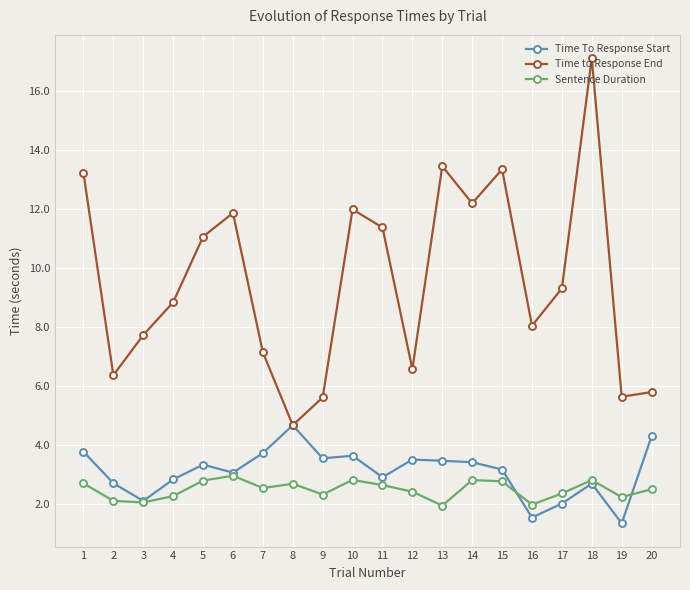

What is the value of the Sentence Duration point at the 9th from the left?

2.3